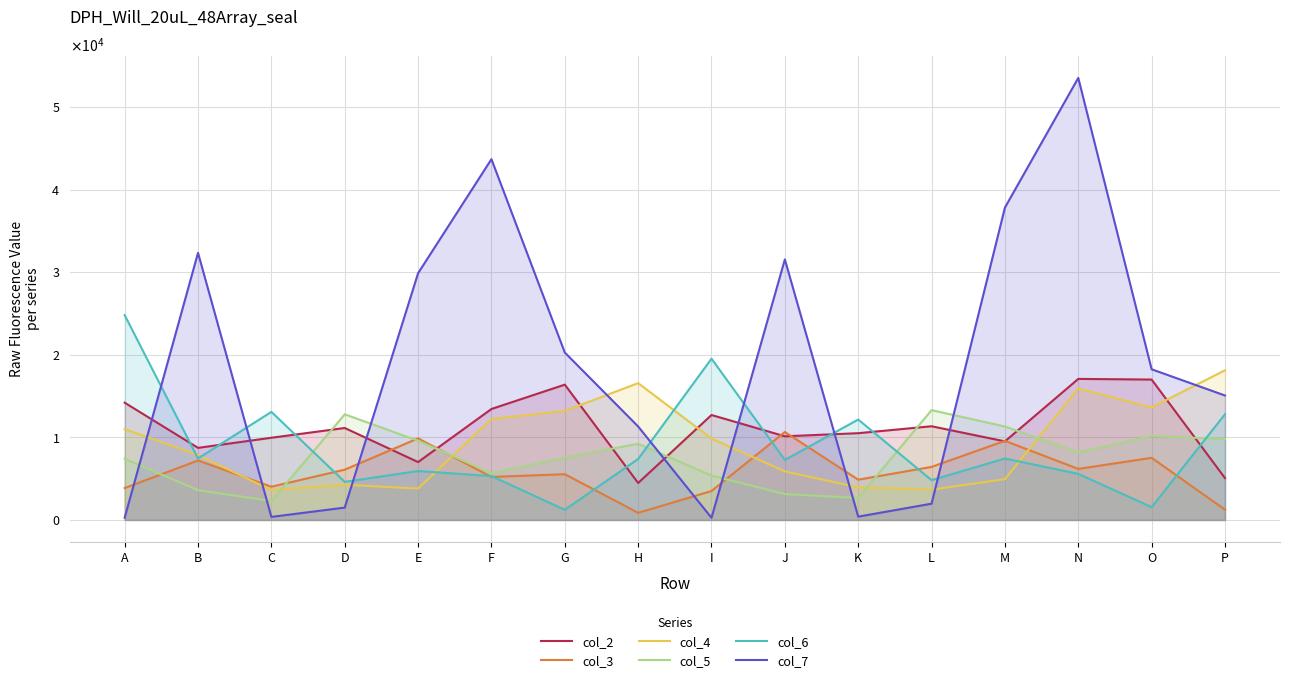

Which has a higher value, K or I?

I